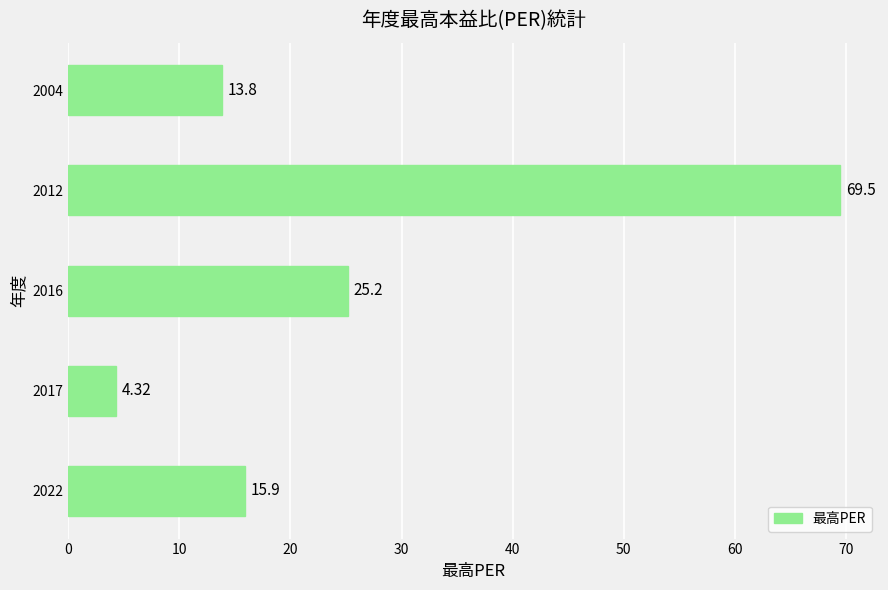

What is the average value?

25.7